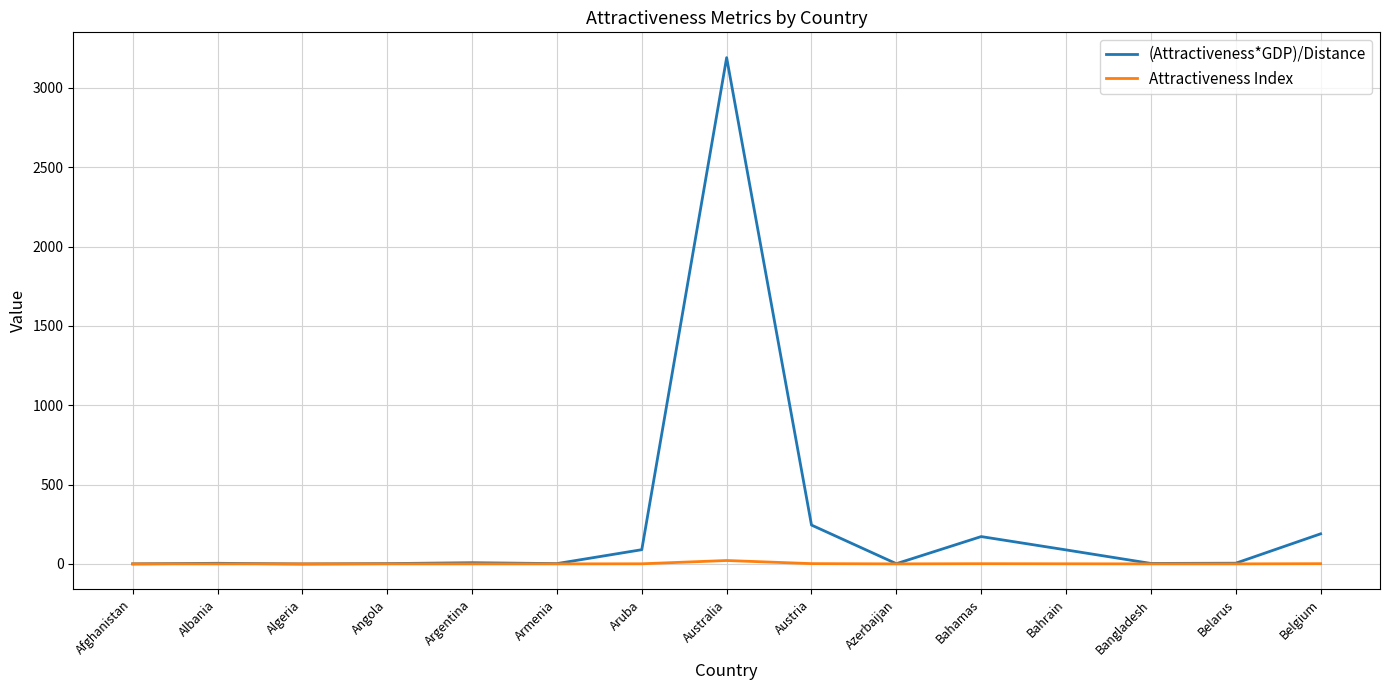

Which series has the largest range (max minus min)?

(Attractiveness*GDP)/Distance